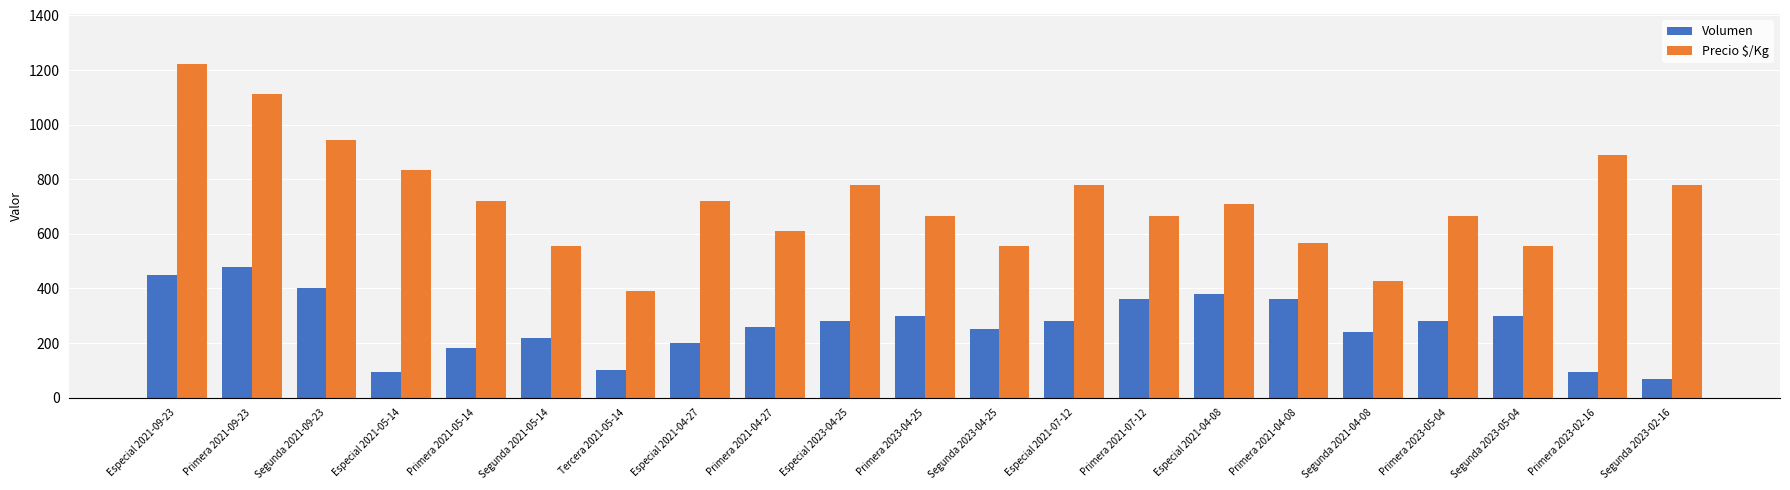

What is the total value across all series at Segunda 2021-09-23?

1344